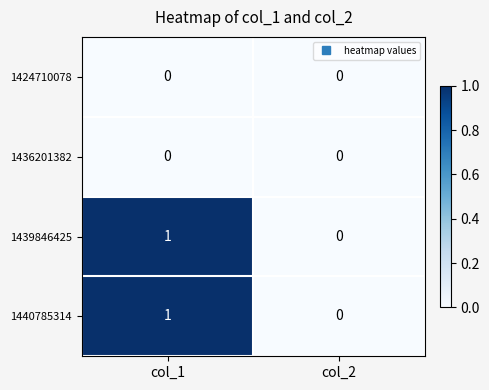

Reading left to right, extract all data points from this chart.

1424710078: 0	0
1436201382: 0	0
1439846425: 1	0
1440785314: 1	0